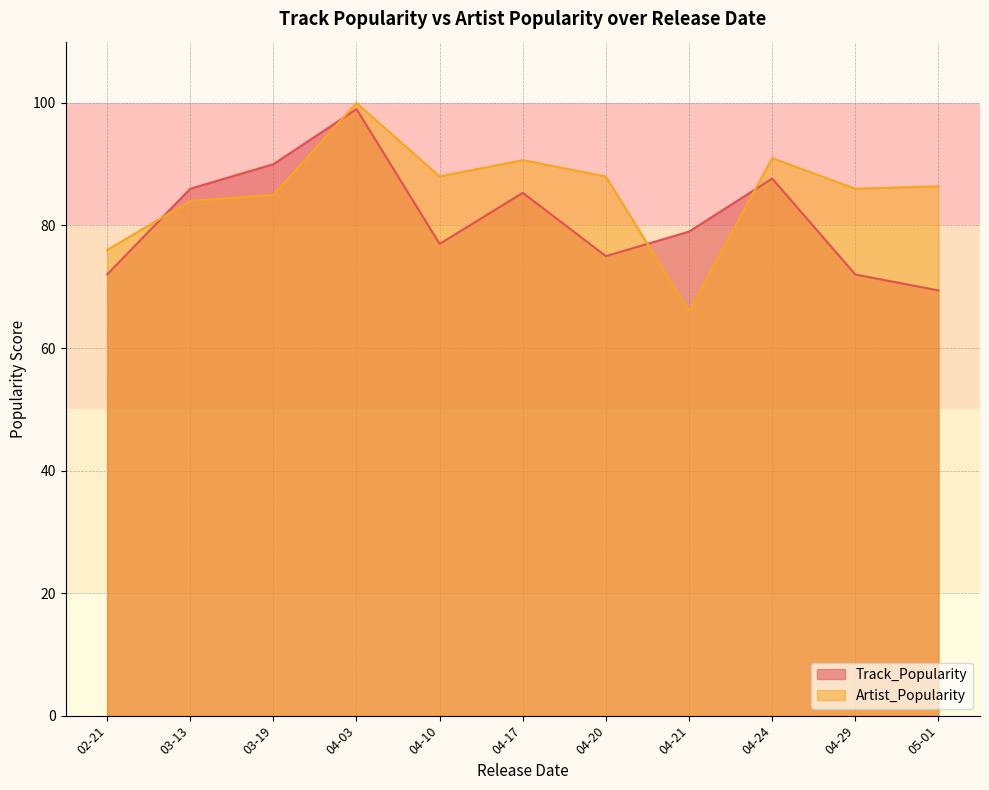

Which category has the lowest value in the Artist_Popularity series?

04-21